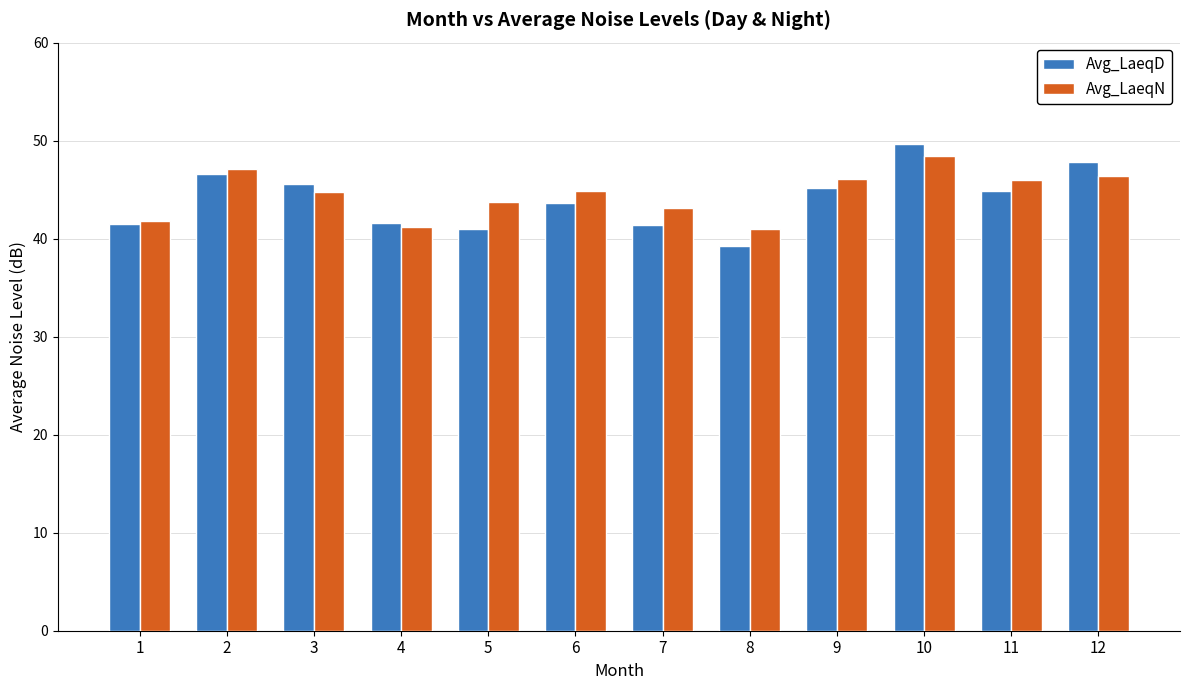

What is the spread (max minus min) of values at 6?

1.2